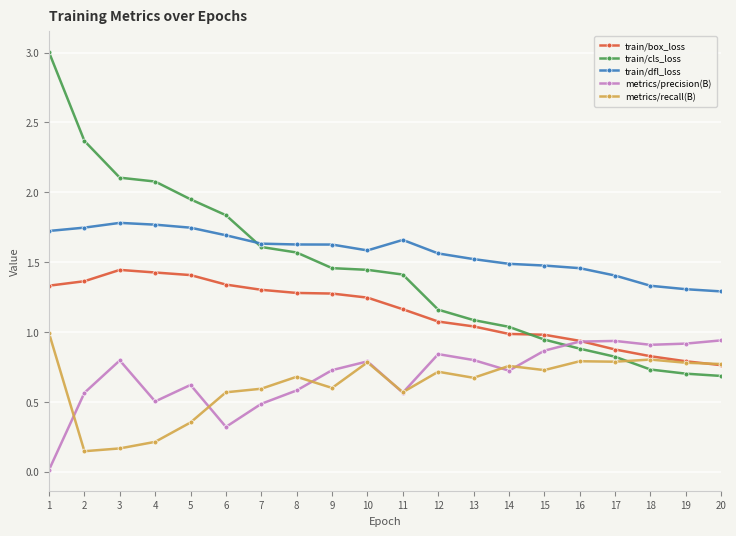

How many lines are shown in the chart?

5